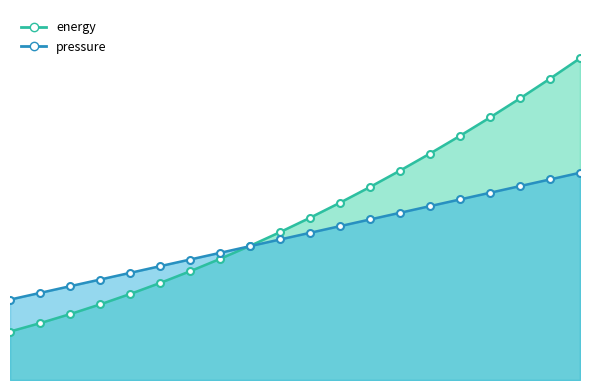

True or false: energy has more than 0 interior local peaks.

False